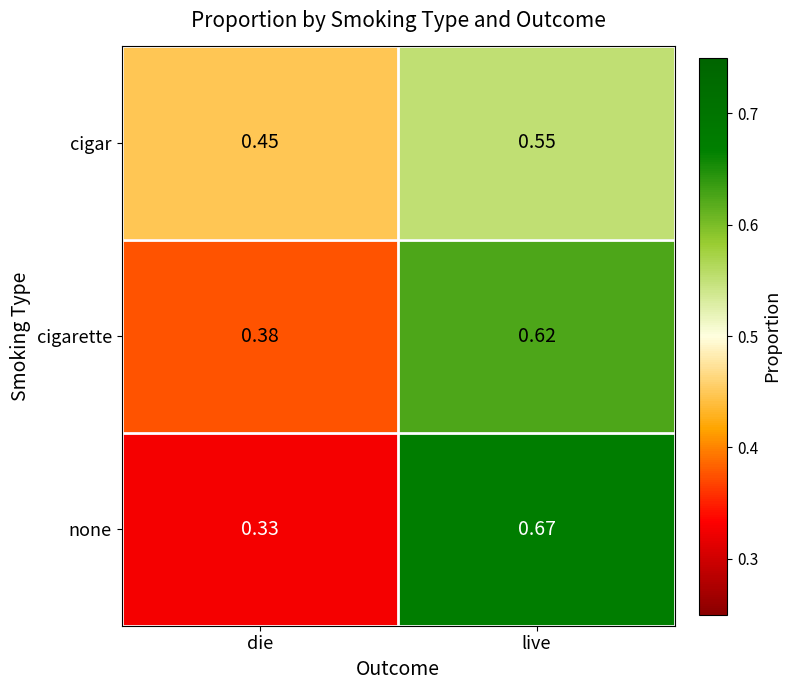

How many series are shown in this chart?

3